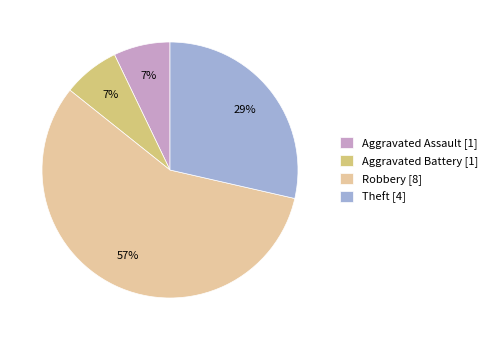

Is there a majority slice in this chart?

Yes